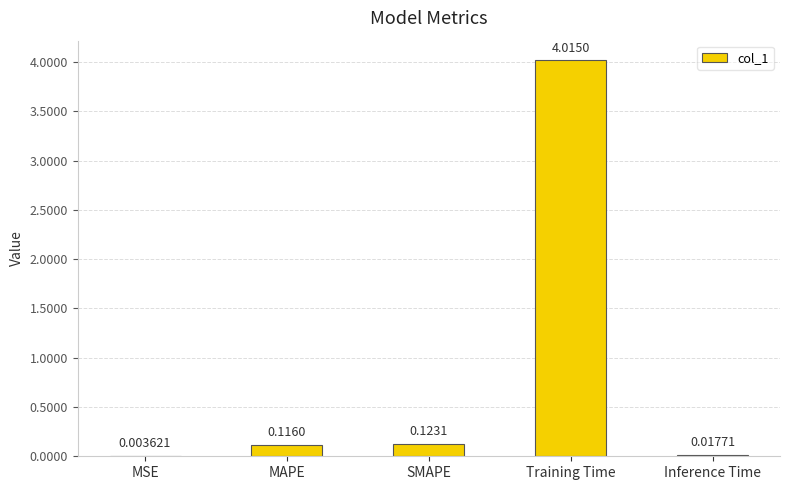

What is the sum of all values?

4.3